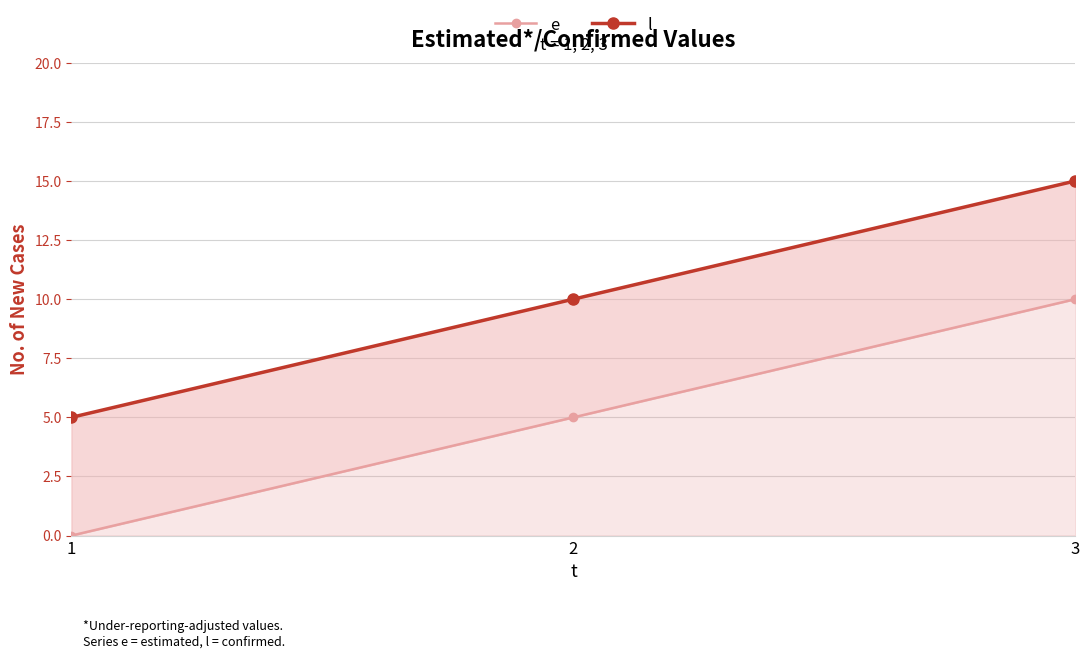

At which category is the sum across all series the highest?

3